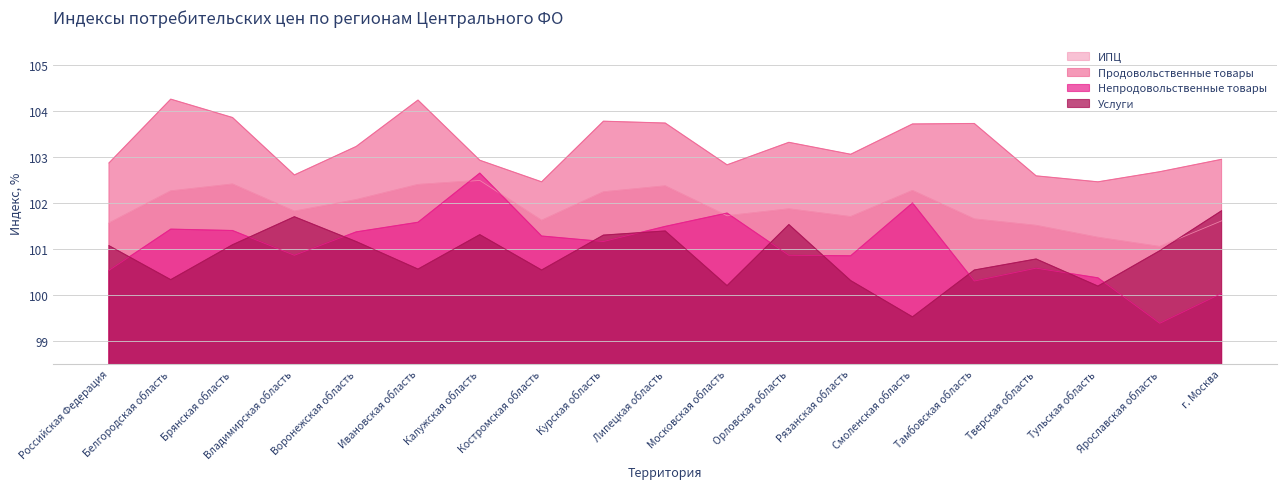

True or false: Продовольственные товары has a value of 49.9 at г. Москва.

False